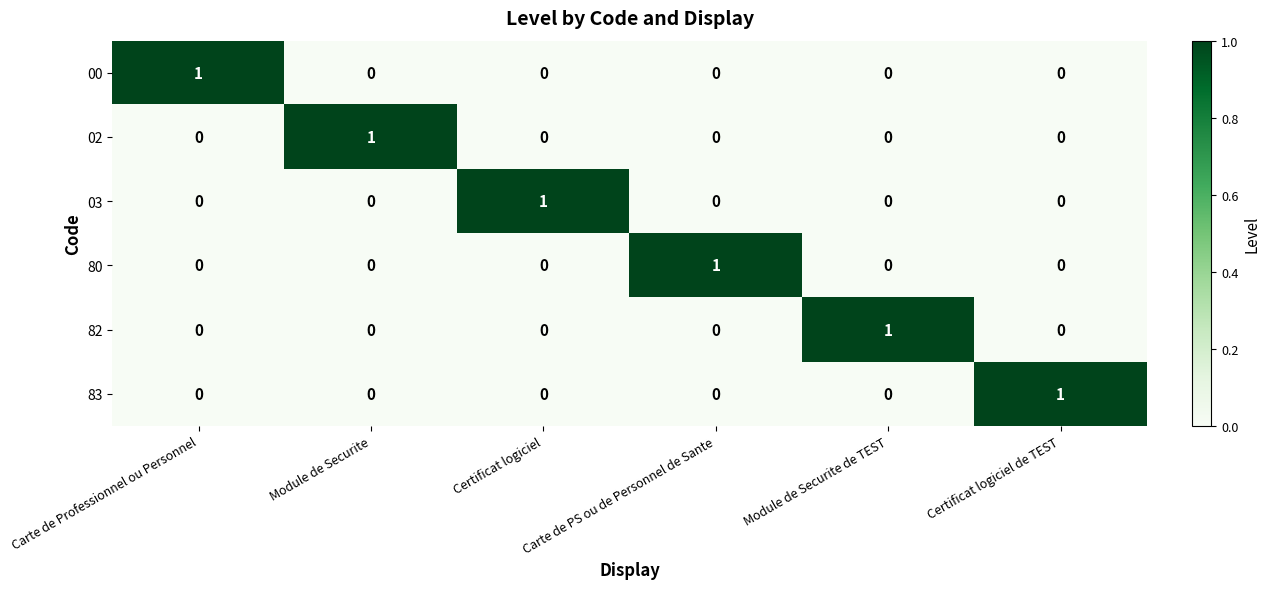

What is the total value across all series at Certificat logiciel?

1